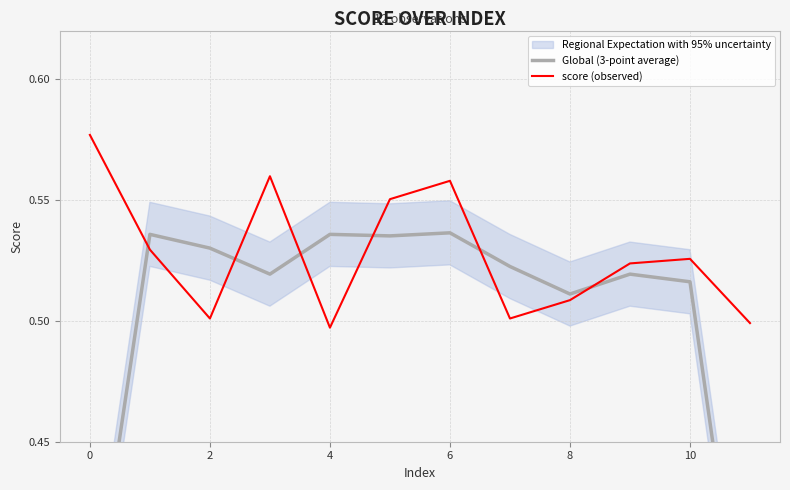

Does the chart have visible grid lines?

Yes